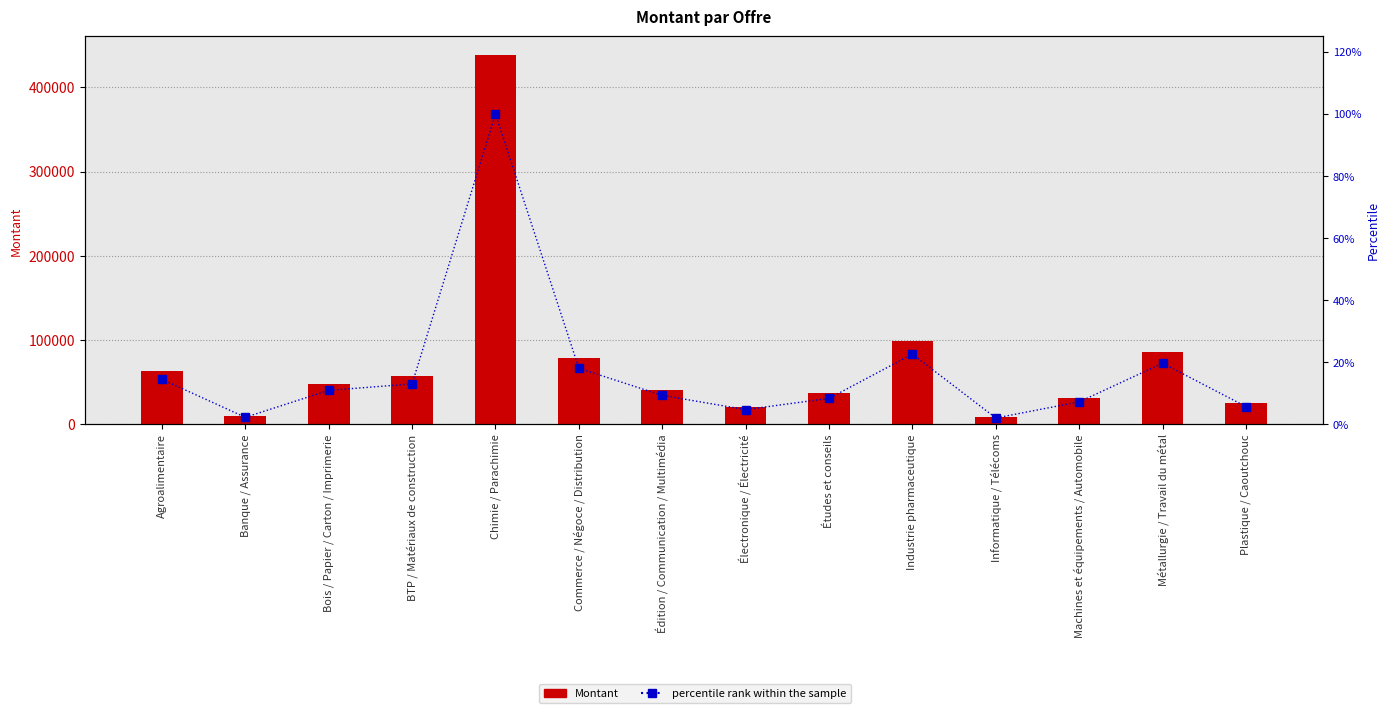

List the series in order of their overall mean, lowest first.

percentile rank within the sample, Montant